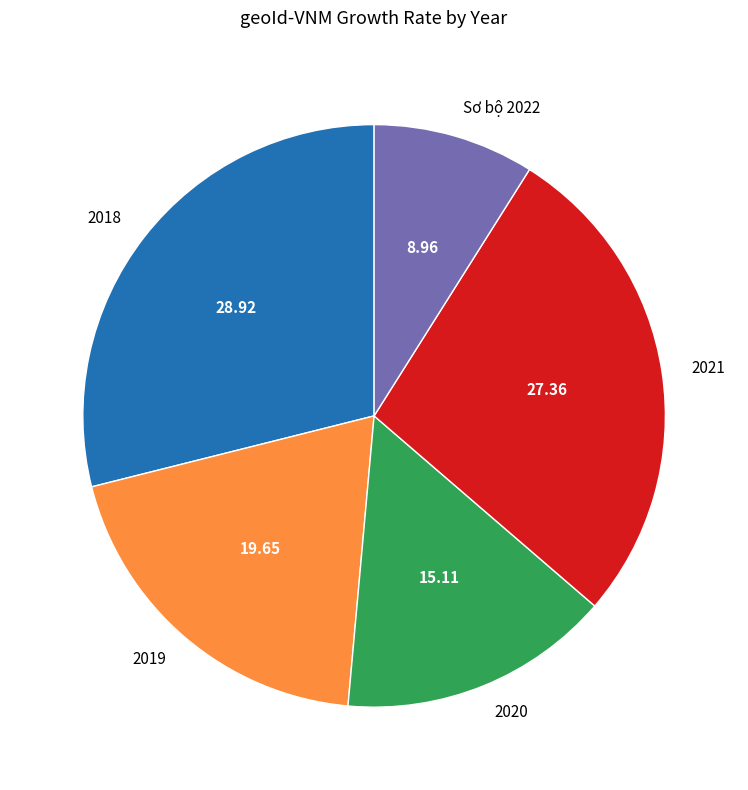

How many slices are in this pie chart?

5